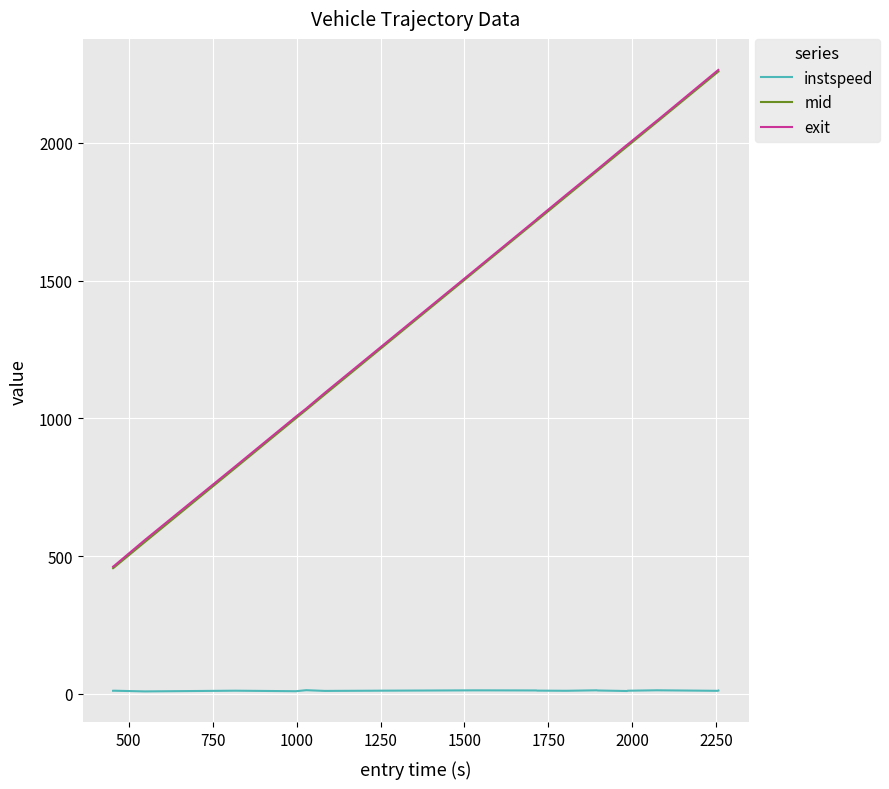

What is the minimum value for exit?

462.1